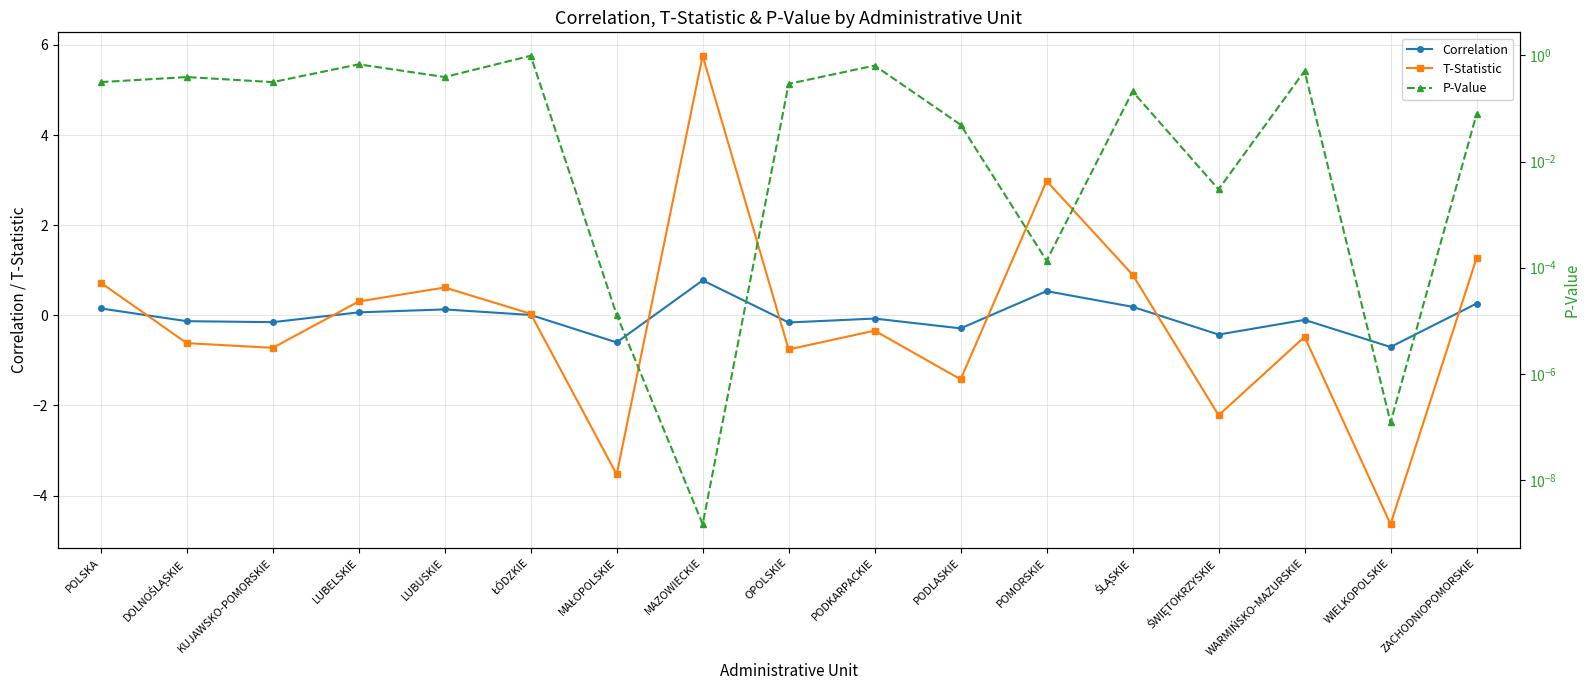

What is the spread (max minus min) of values at KUJAWSKO-POMORSKIE?

1.0